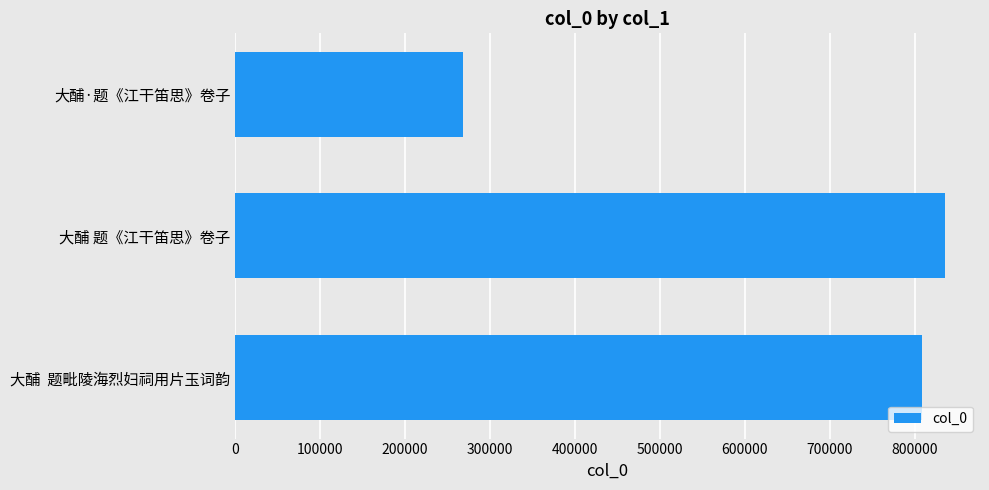

Count the number of categories in the chart.

3